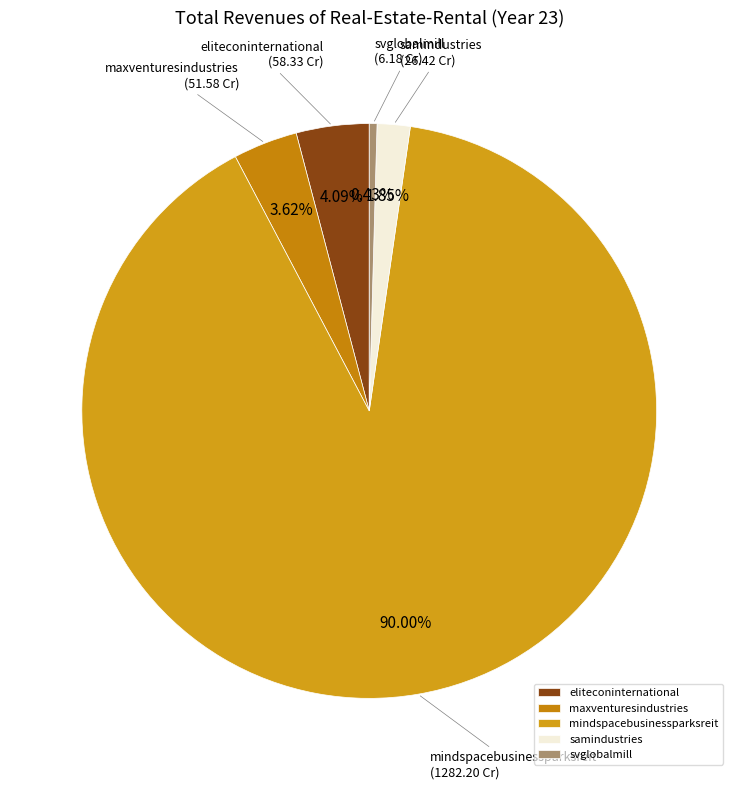

Is there a majority slice in this chart?

Yes